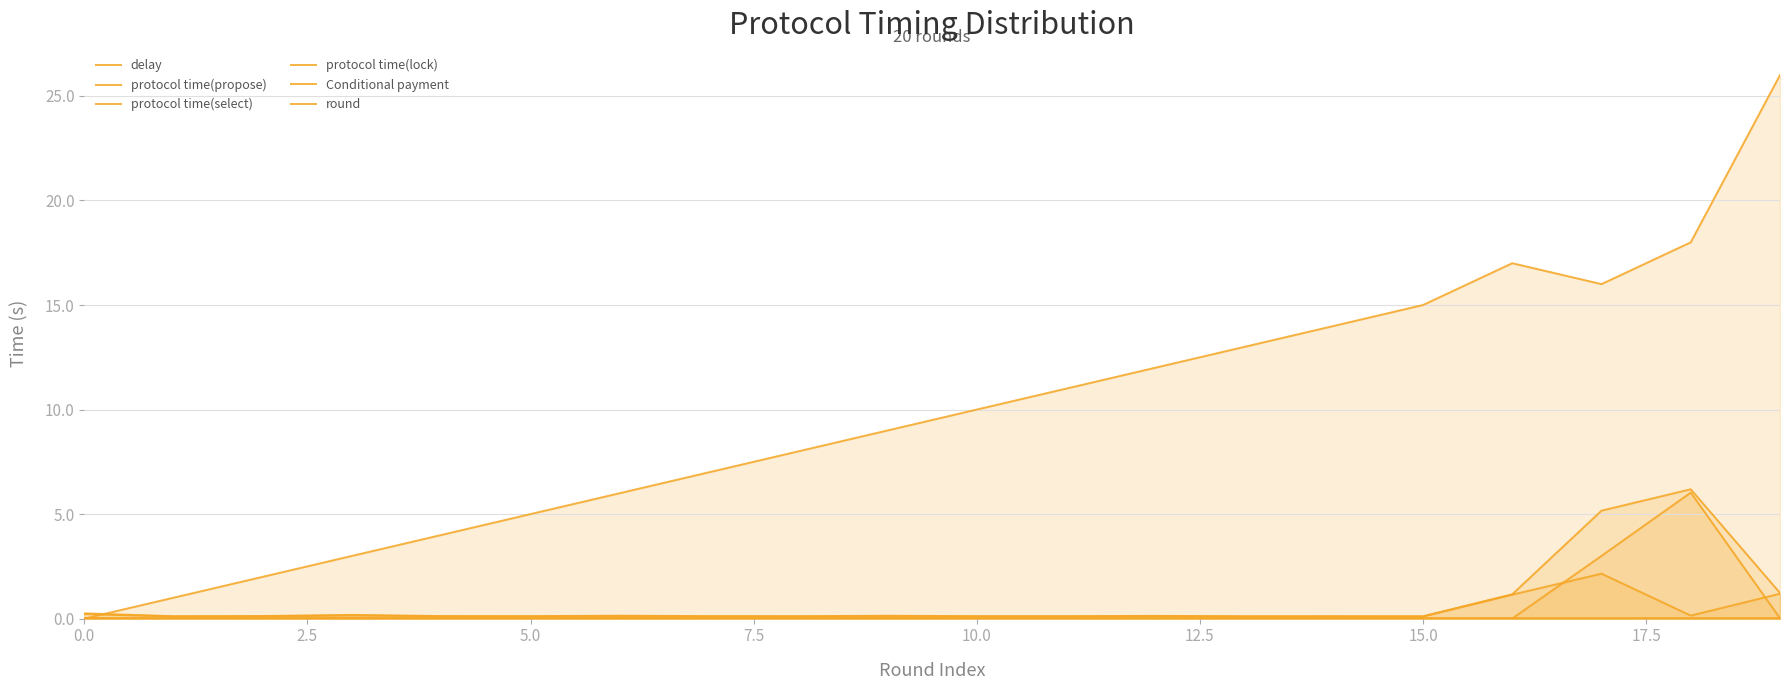

How many categories are shown in the chart?

20